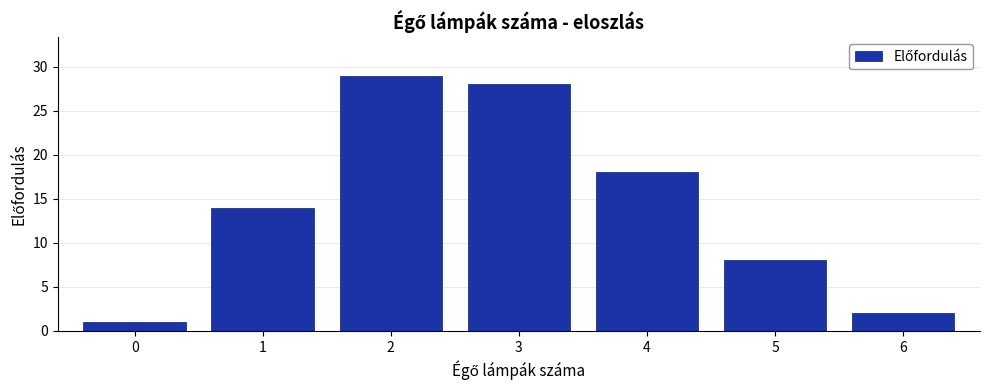

Reading right to left, extract all data points from this chart.

2	8	18	28	29	14	1